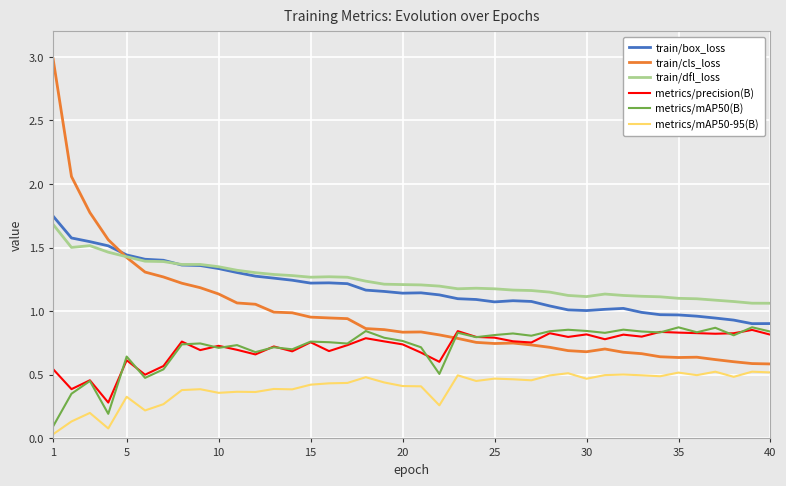

True or false: train/dfl_loss and metrics/mAP50(B) cross at least once.

False